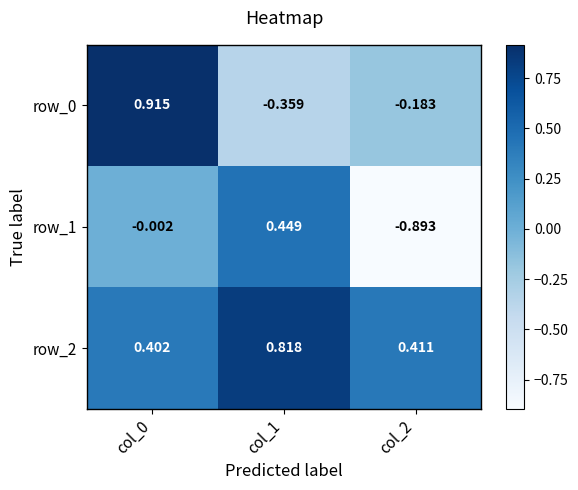

What is the average value of the row_0 series?

0.1